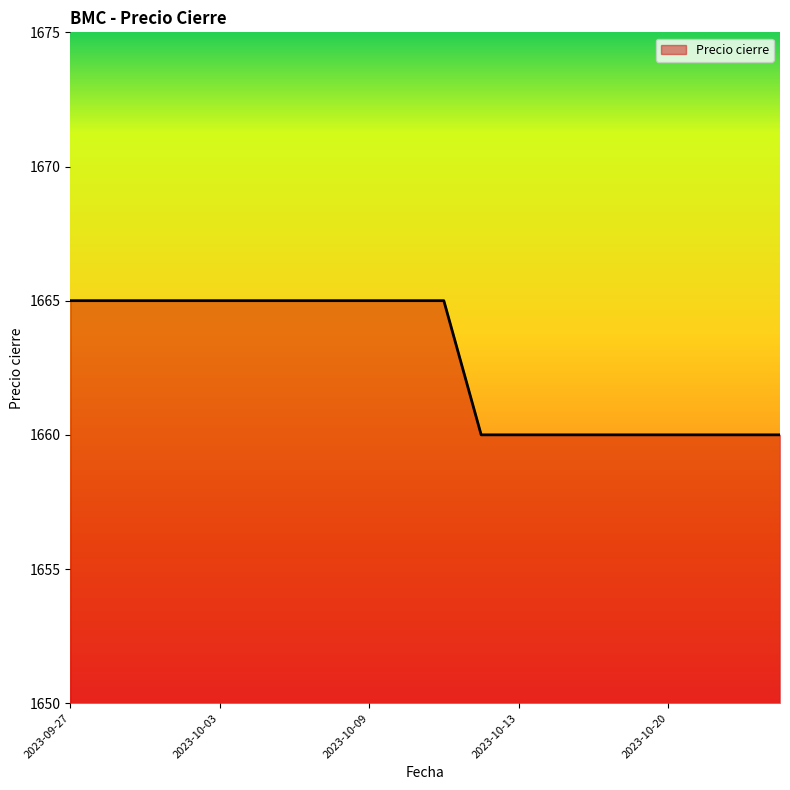

What is the maximum value shown in the chart?

1665